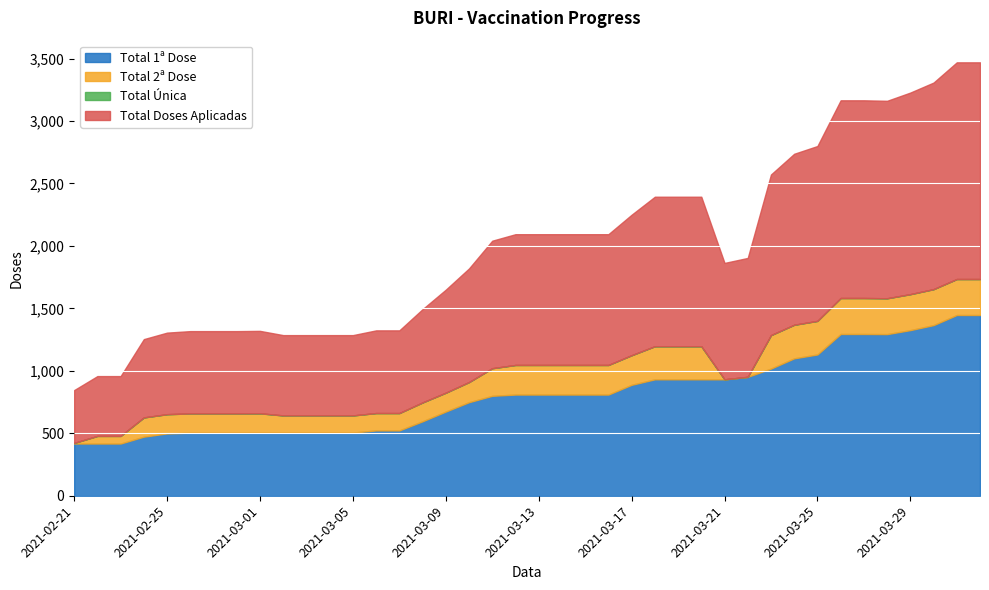

Rank the series at 2021-03-09 from lowest to highest value.

Total Unica, Total 2ª Dose, Total 1ª Dose, Total Doses Aplicadas